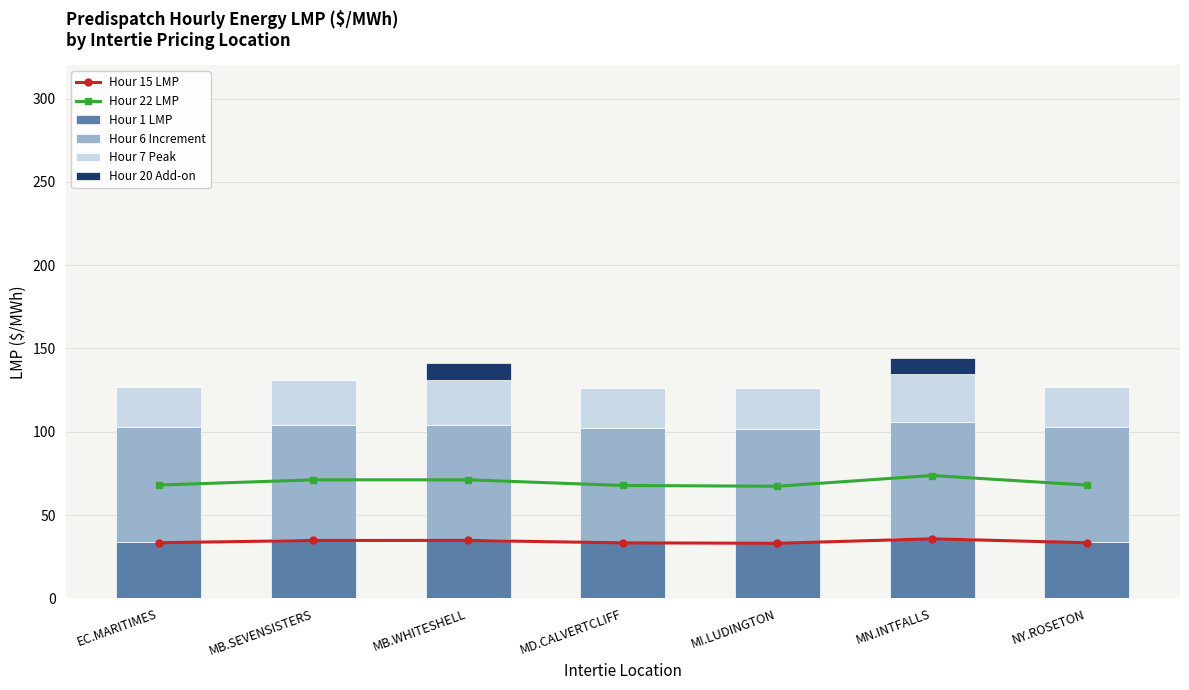

Is it true that Hour 20 Add-on equals 6.4 at MB.WHITESHELL?

False